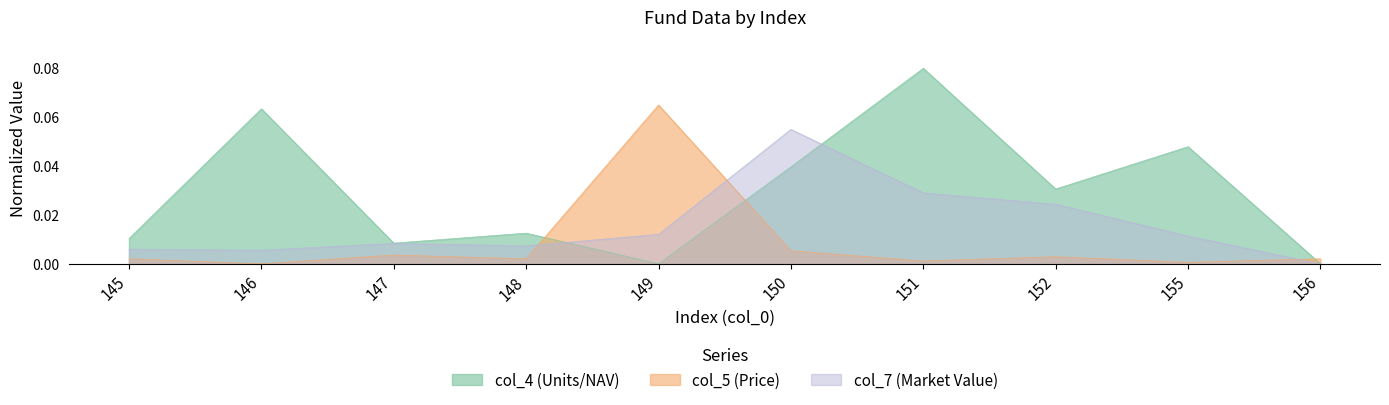

Reading right to left, extract all data points from this chart.

col_4: 0.0	0.0	0.0	0.1	0.0	0.0	0.0	0.0	0.1	0.0
col_5: 0.0	0.0	0.0	0.0	0.0	0.1	0.0	0.0	0.0	0.0
col_7: 0.0	0.0	0.0	0.0	0.1	0.0	0.0	0.0	0.0	0.0